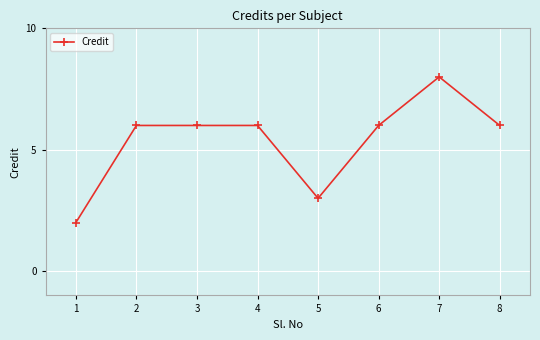

What is the difference between the maximum and minimum values?

6